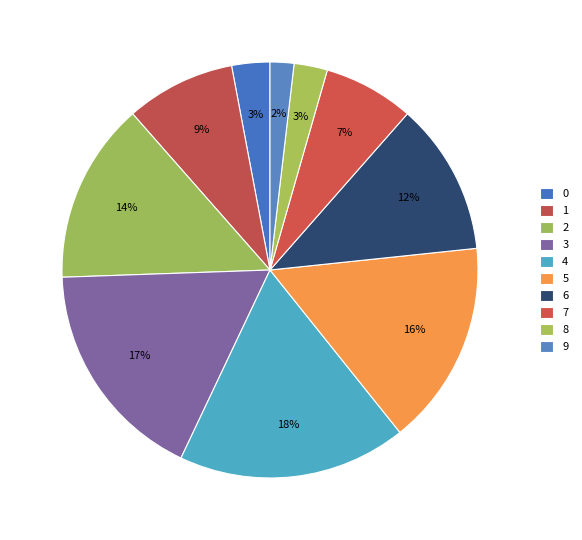

Is 9 the majority of the pie?

No